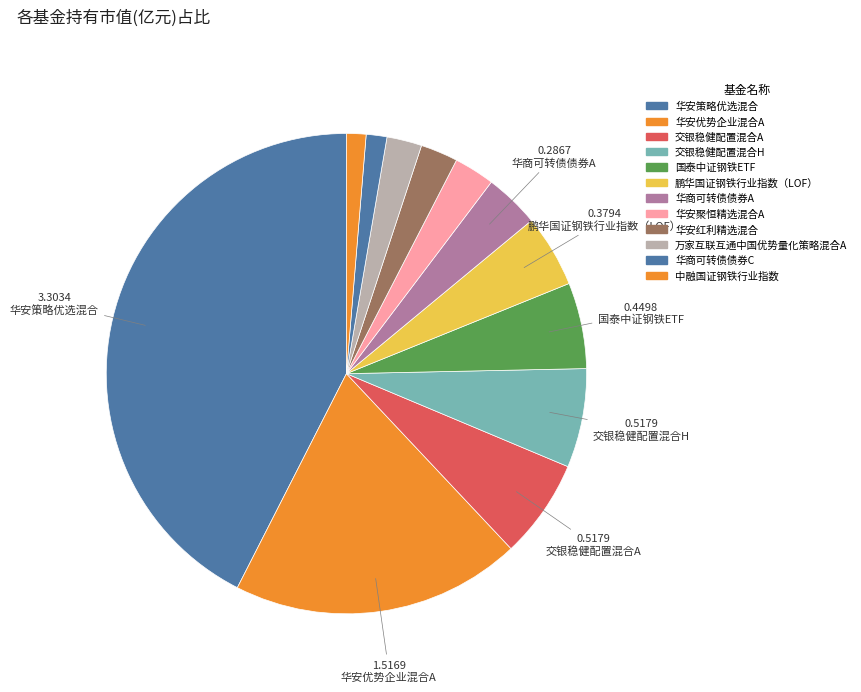

What percentage do 华商可转债债券C and 华安优势企业混合A together represent?

20.9%